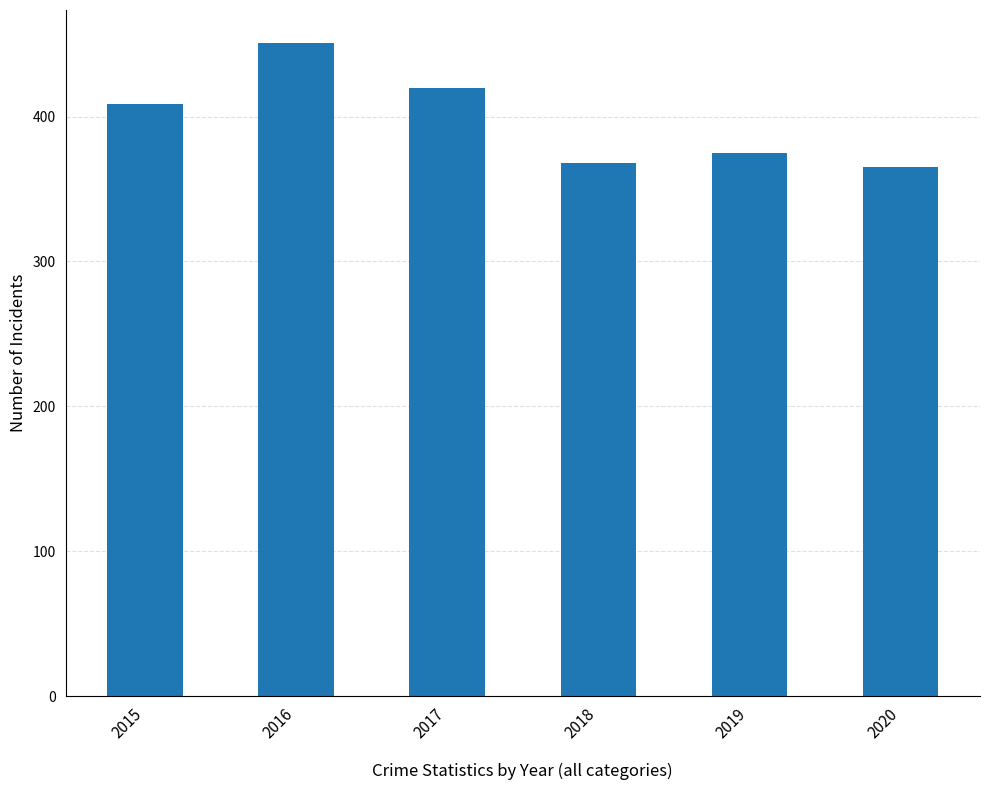

What is the ratio of the value at 2015 to the value at 2018?

1.1